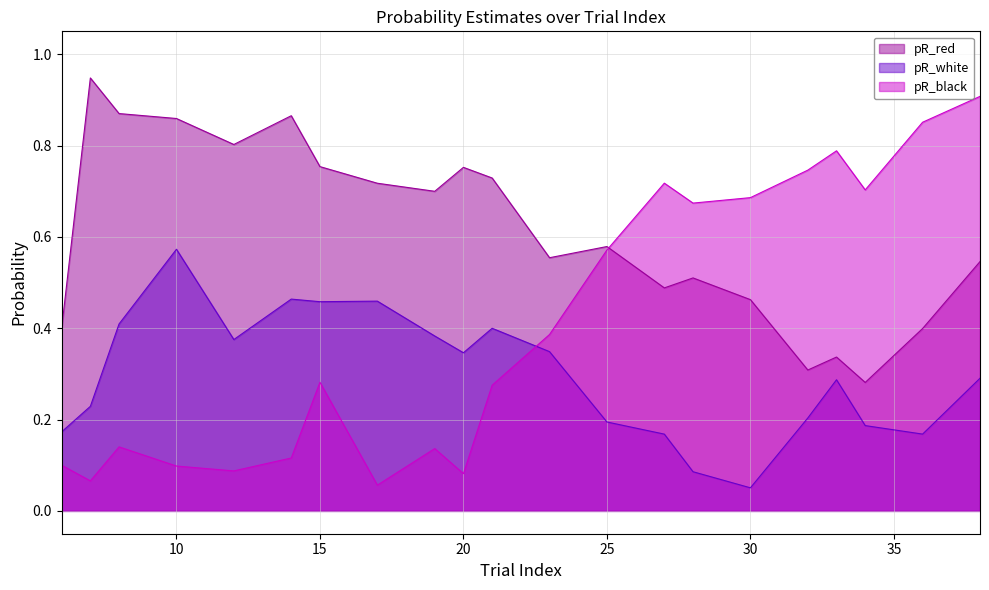

Rank the series by their average value, from highest to lowest.

pR_red, pR_black, pR_white